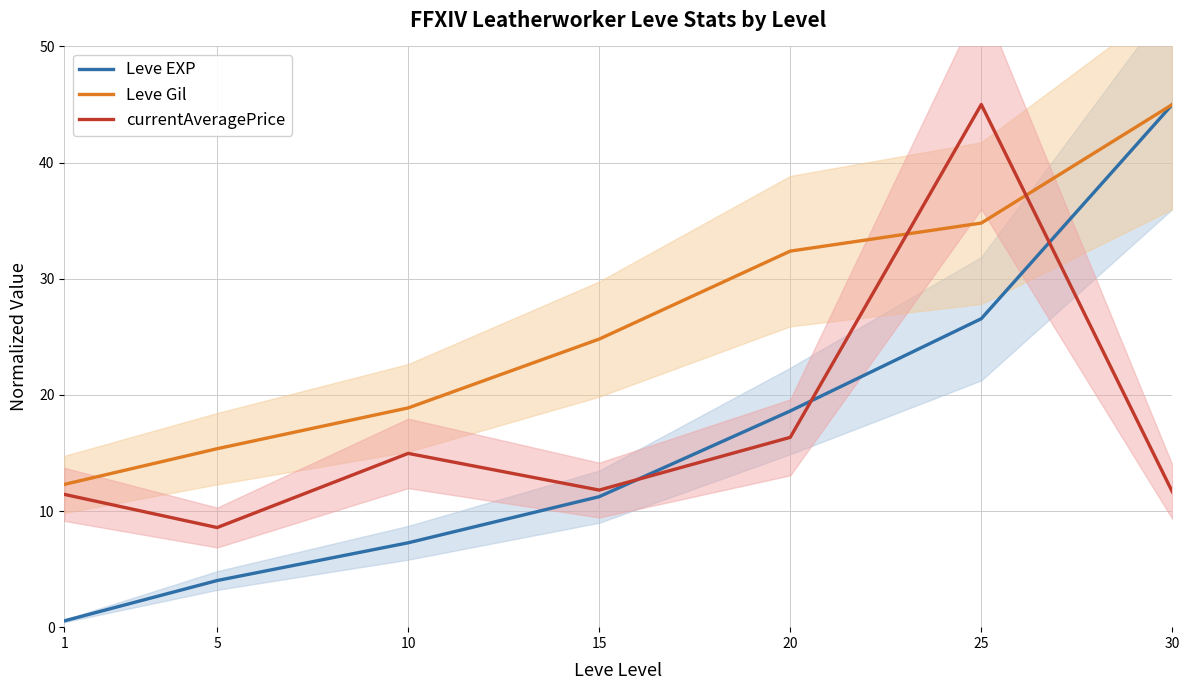

At how many categories does at least one series exceed 41?

2